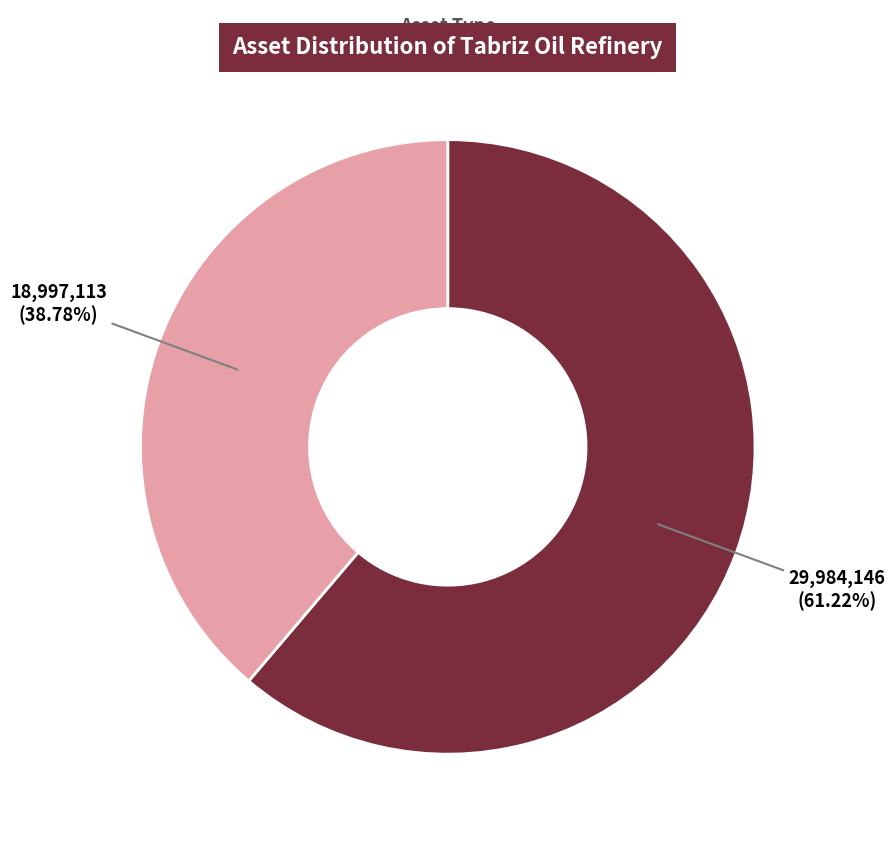

Is there any slice that represents more than half of the pie?

Yes